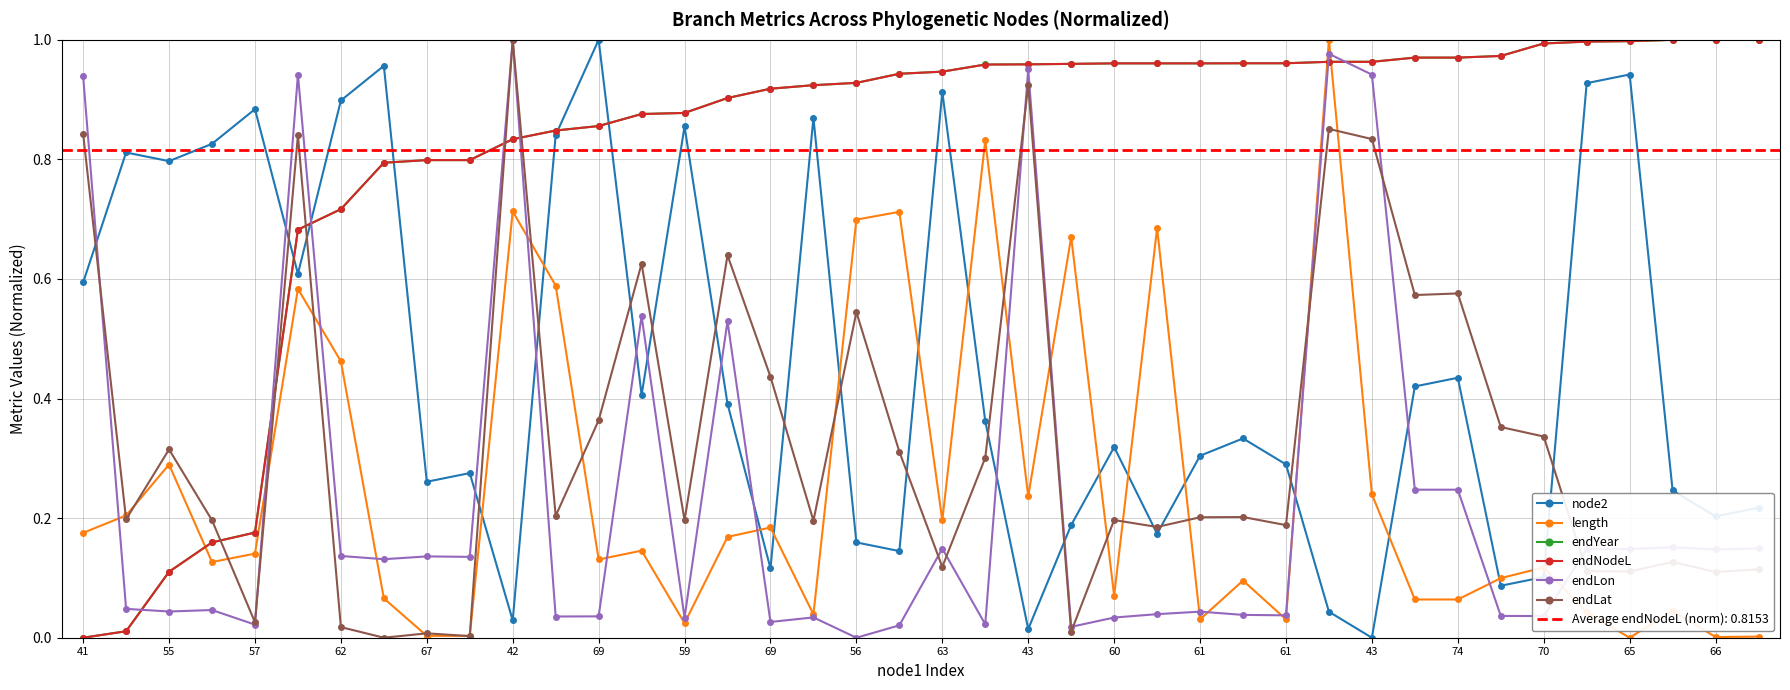

What is the sum of all length values?

10.0